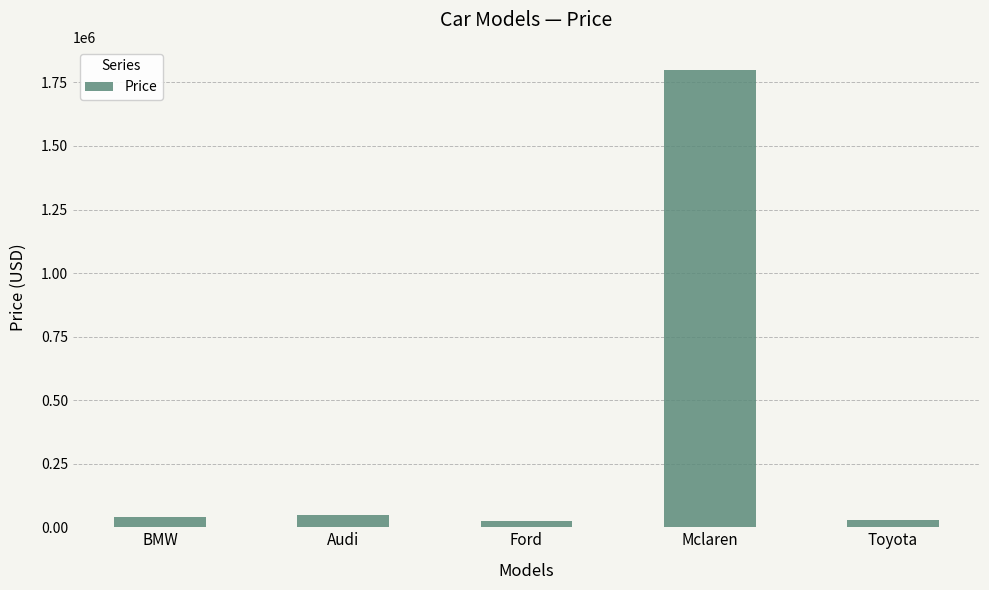

The chart shows a value of 40000 at BMW. True or false?

True